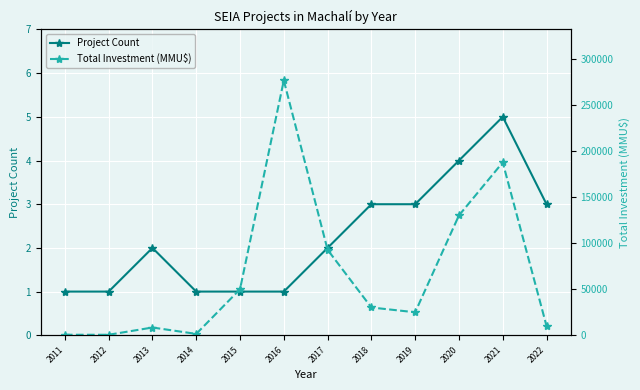

What value does the Project Count series have at 2011?

1